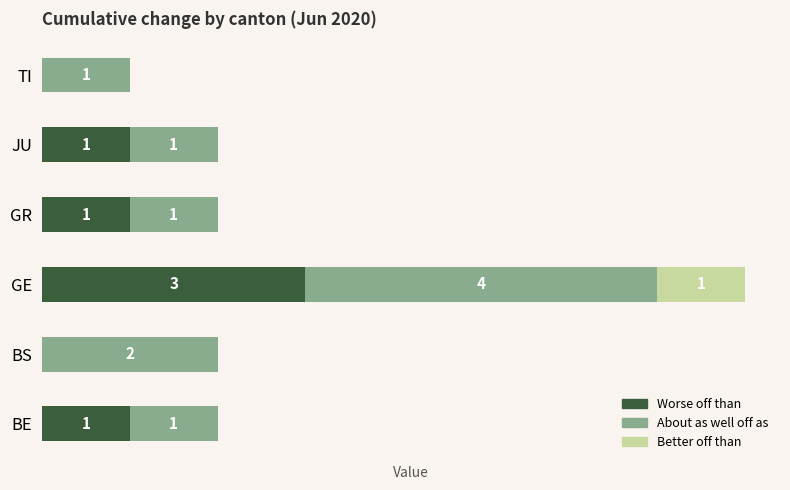

At which category is the sum across all series the highest?

GE